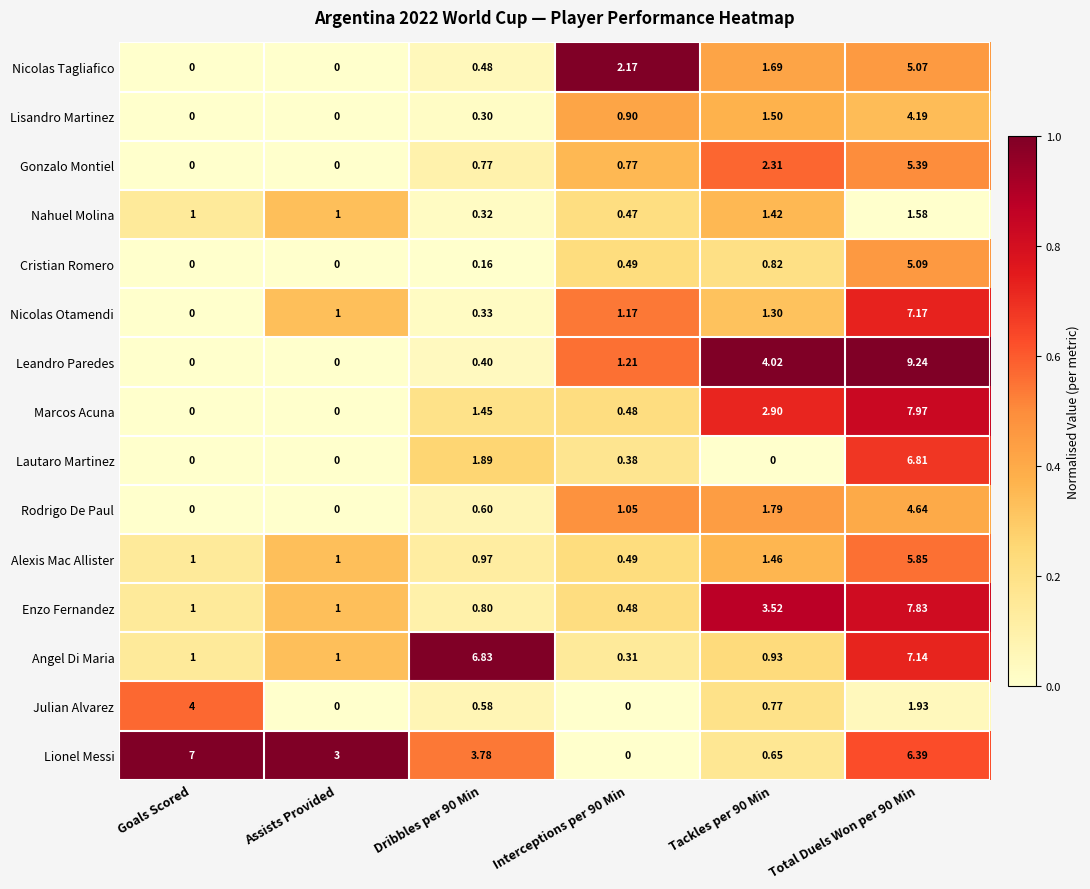

Rank the series by their maximum value, from lowest to highest.

Nahuel Molina, Julian Alvarez, Lisandro Martinez, Rodrigo De Paul, Nicolas Tagliafico, Cristian Romero, Gonzalo Montiel, Alexis Mac Allister, Lautaro Martinez, Lionel Messi, Angel Di Maria, Nicolas Otamendi, Enzo Fernandez, Marcos Acuna, Leandro Paredes